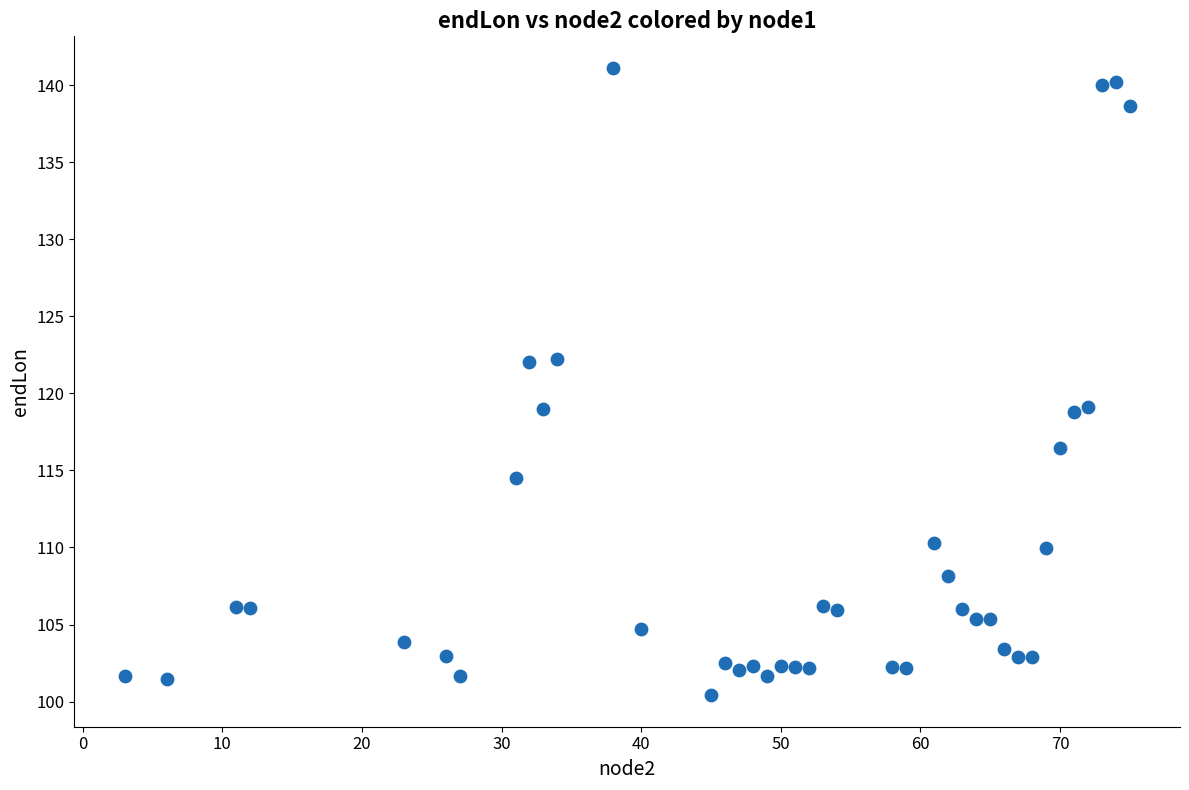

What is the range of X values (max minus min)?

72.0